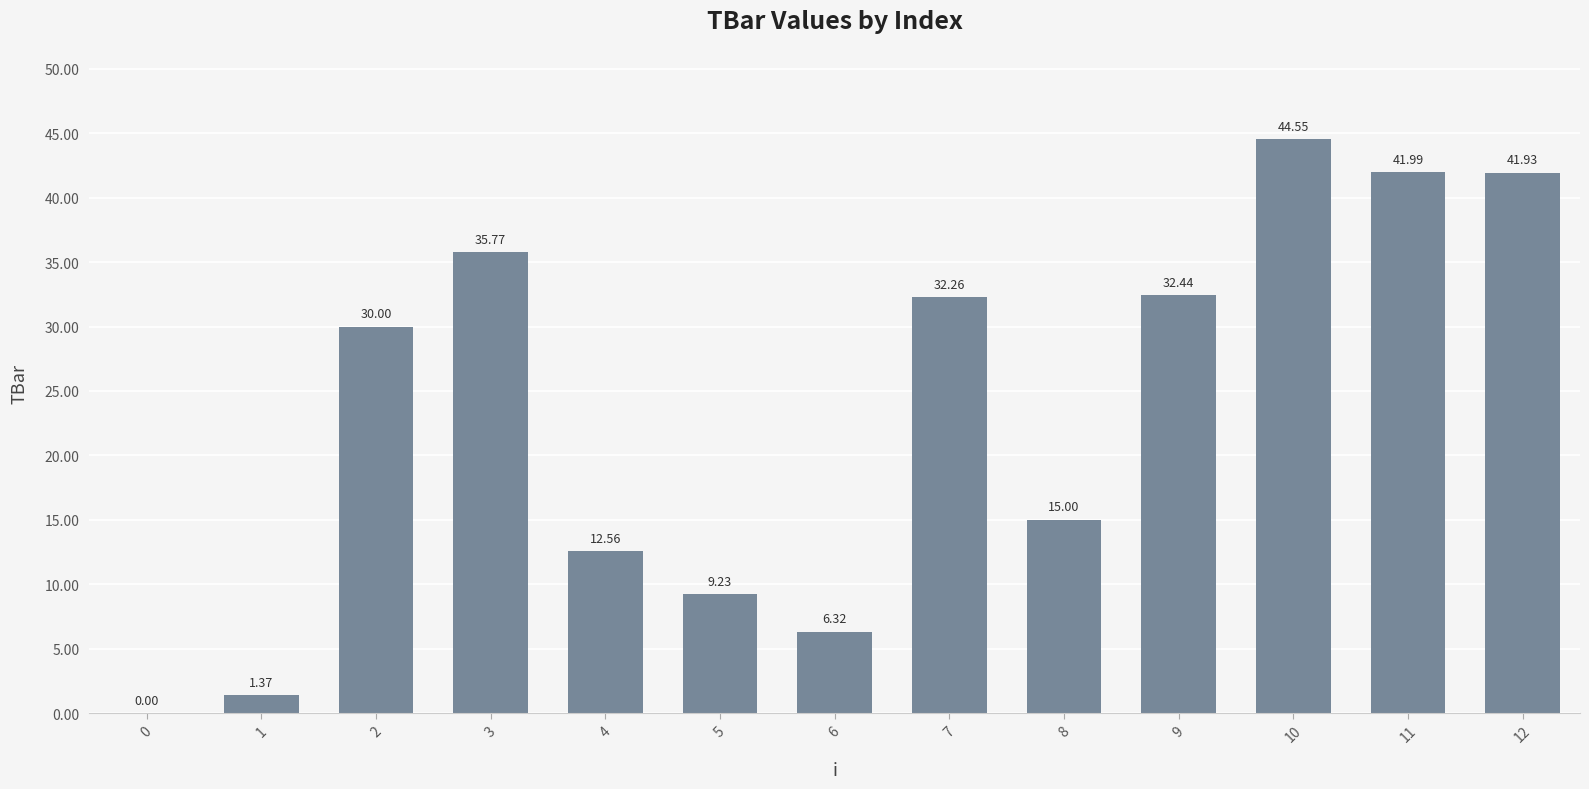

What is the sum of all values?

303.4